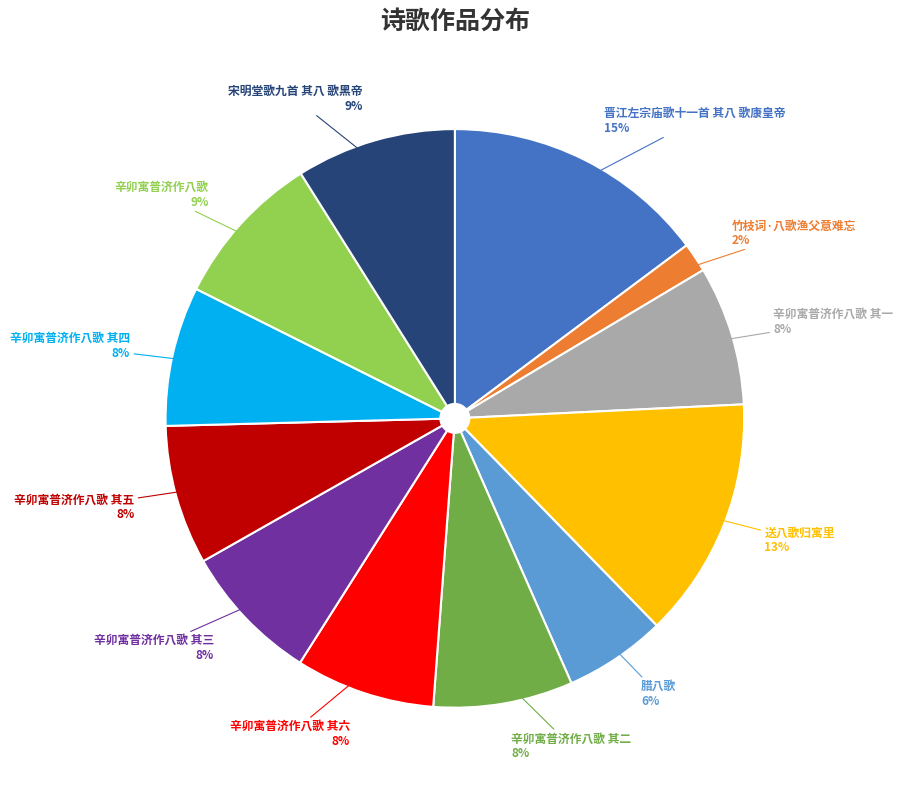

Is there a majority slice in this chart?

No